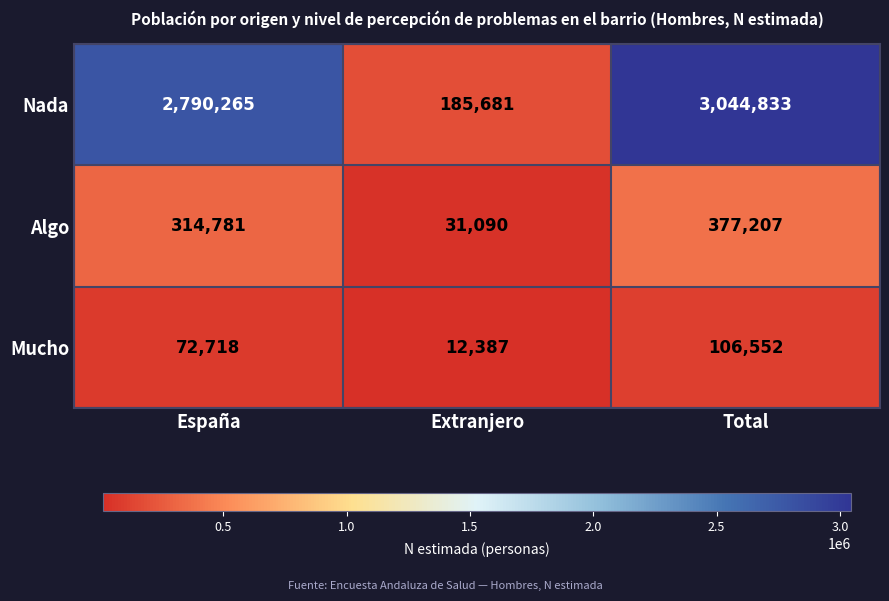

Which category has the lowest value across all series?

Extranjero